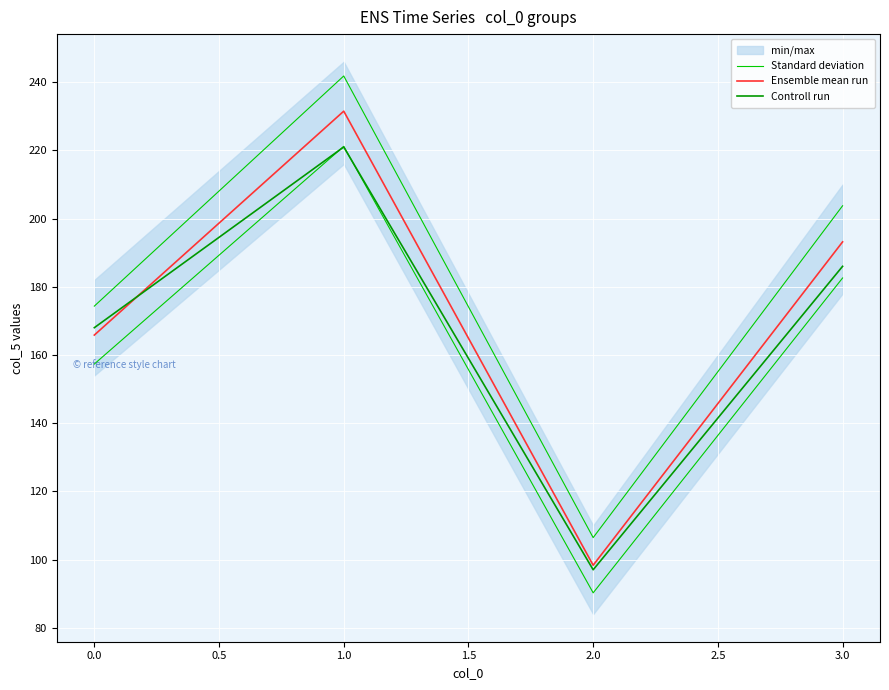

Is this an area chart (filled region under the line)?

No